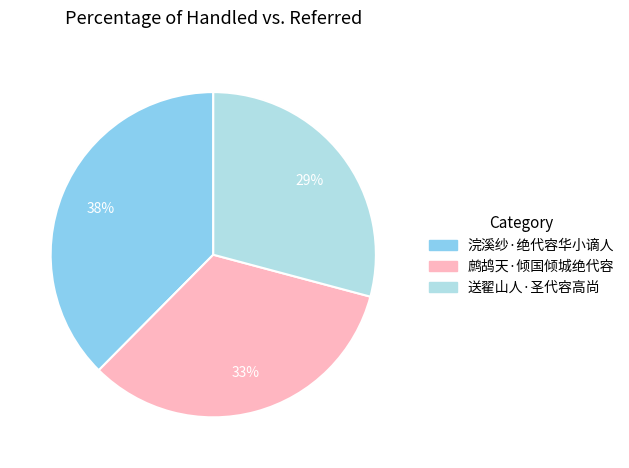

Between 鹧鸪天·倾国倾城绝代容 and 送翟山人·圣代容高尚, which is larger?

鹧鸪天·倾国倾城绝代容